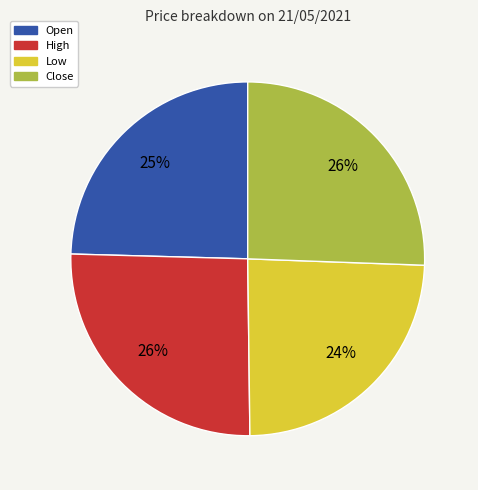

How many segments does this pie chart have?

4